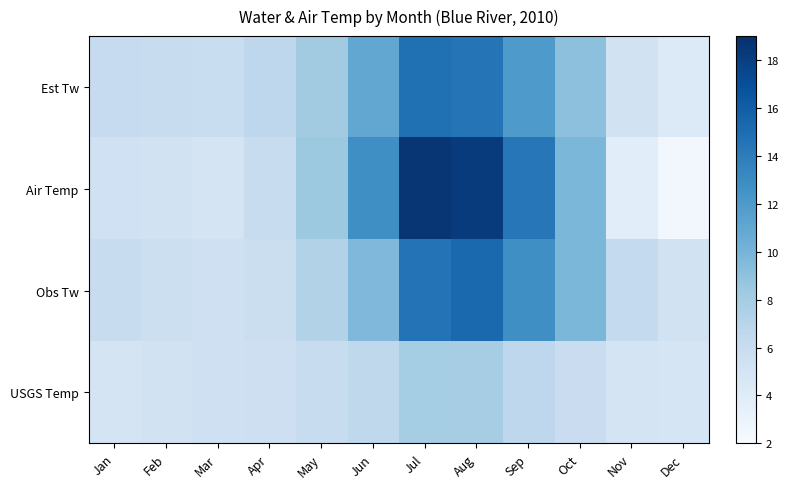

How many data points does each series have?

12